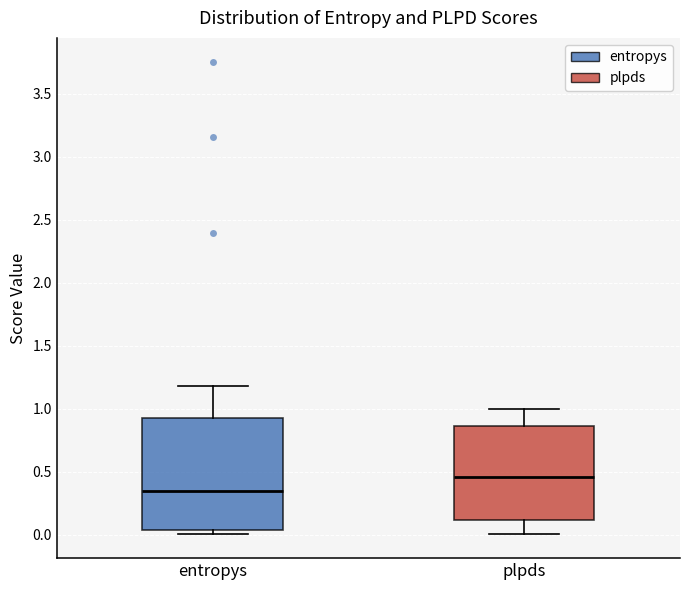

Where is the upper edge of the box for entropys on the y-axis? The values are not printed on the chart, so give them approximately, as read against the axis.

0.95